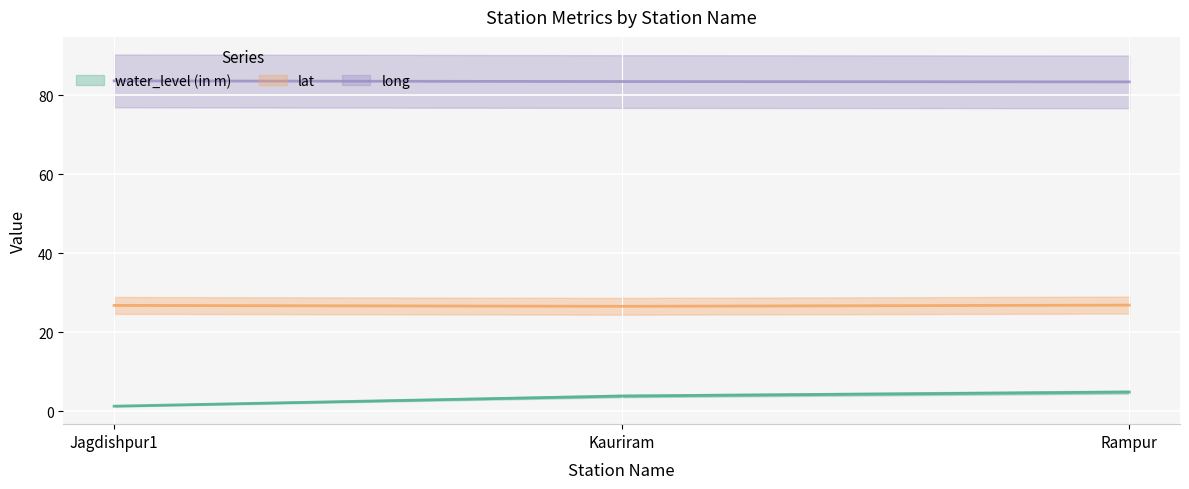

At Kauriram, list the series in order from largest to smallest.

long, lat, water_level (in m)